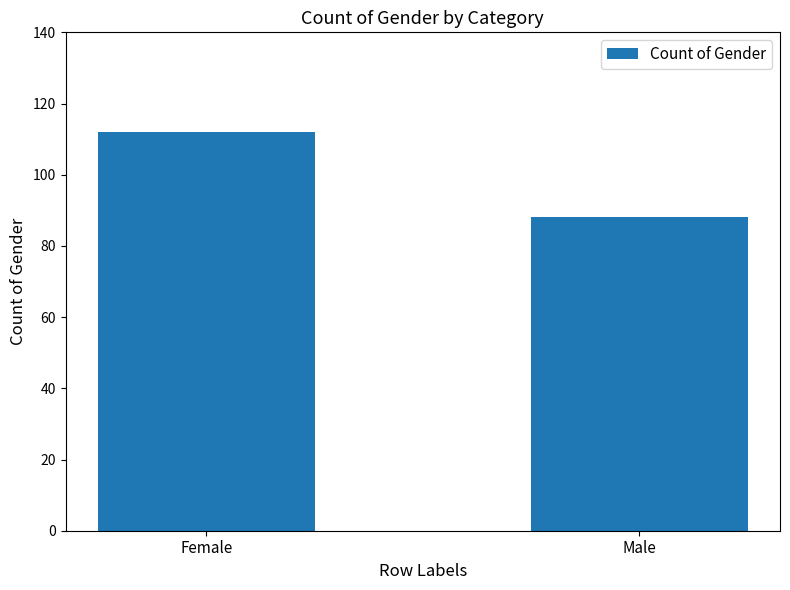

What is the value of the 2nd bar from the left?

88